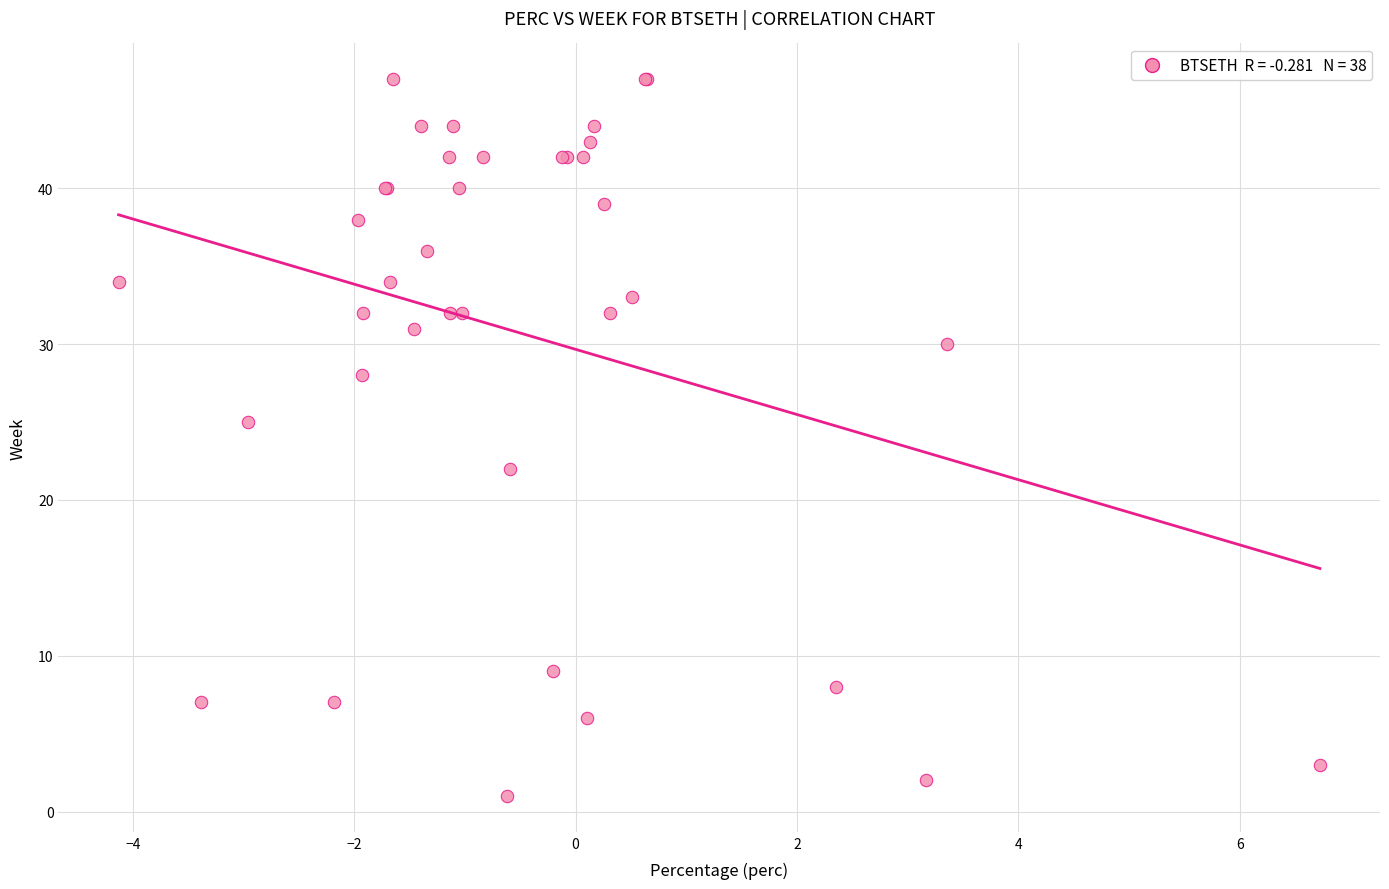

What Y value in the scatter plot is closest to 24?

25